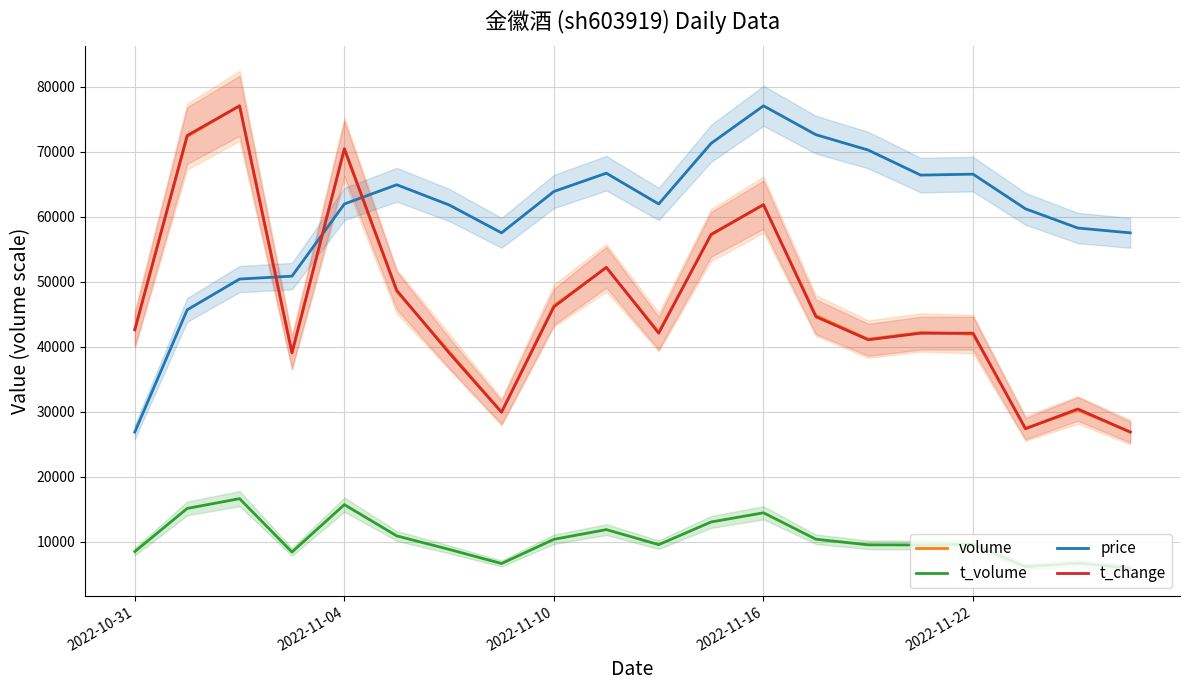

Which series ends up on top after the final intersection of volume and price?

price